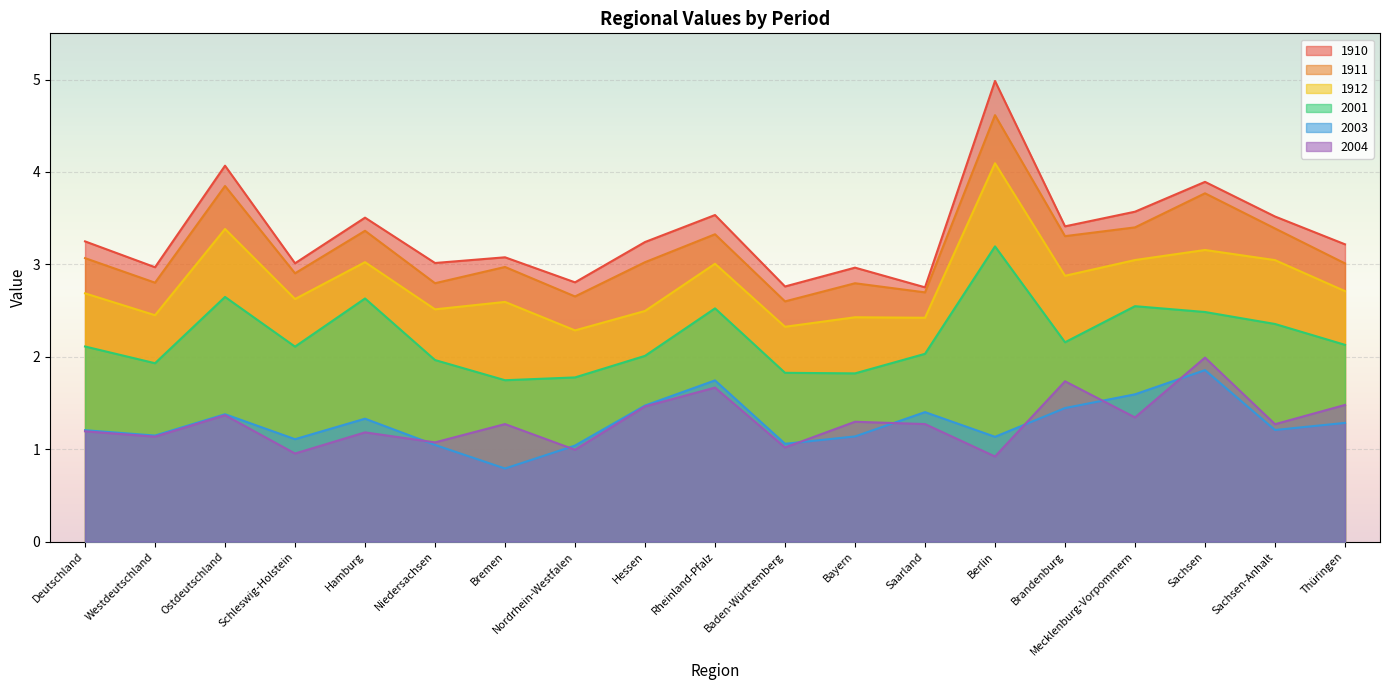

True or false: 1912 has more than 1 interior local peaks.

True